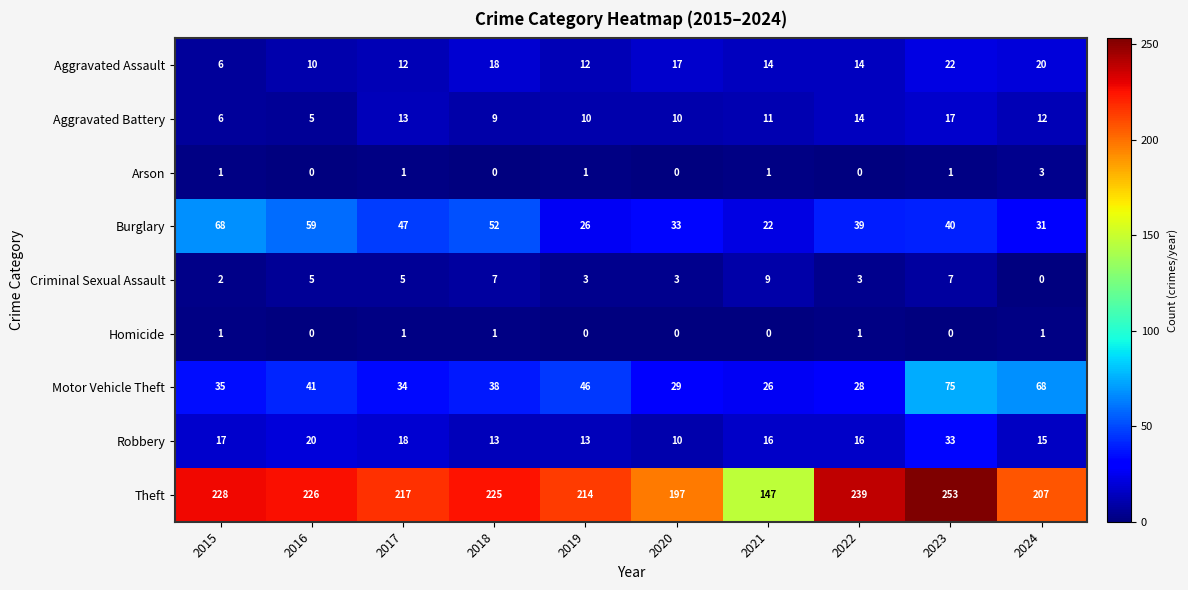

At which category is the sum across all series the highest?

2023